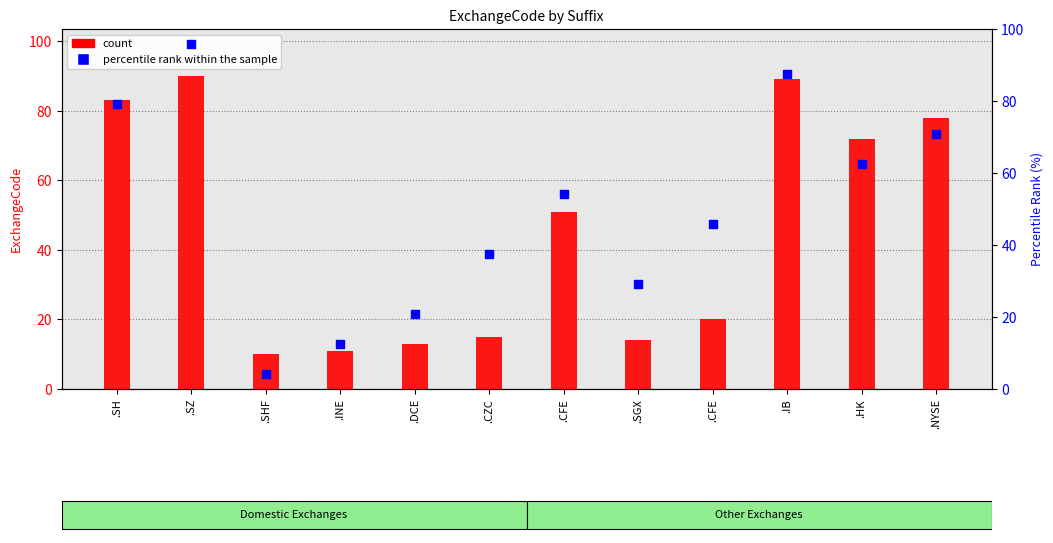

Which series reaches the minimum Y coordinate?

percentile rank within the sample